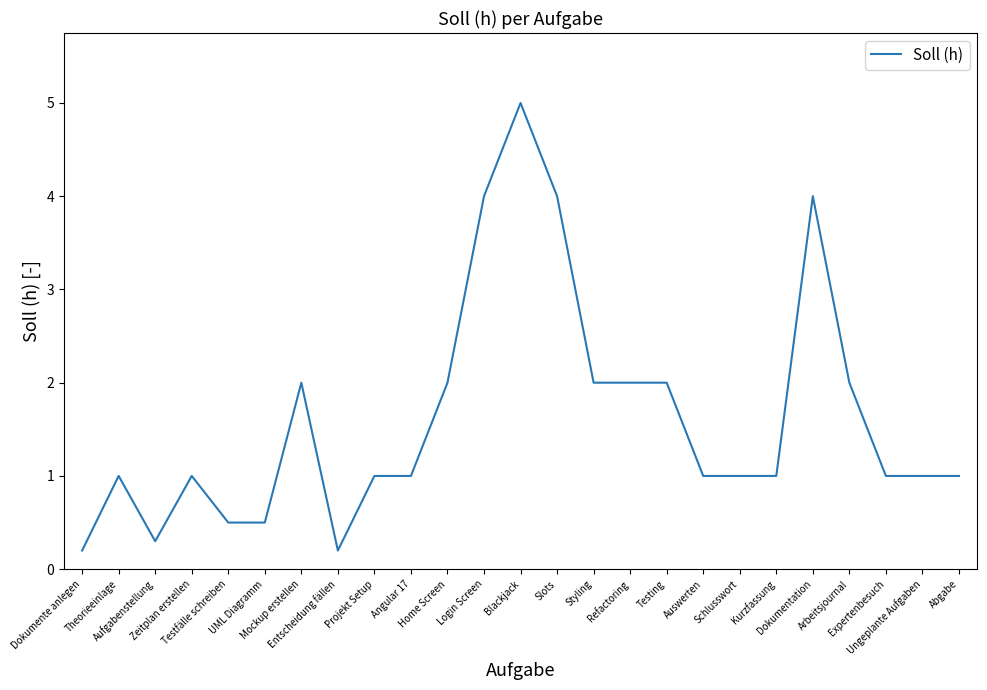

Is it true that the value at Testfälle schreiben is 0.8?

False